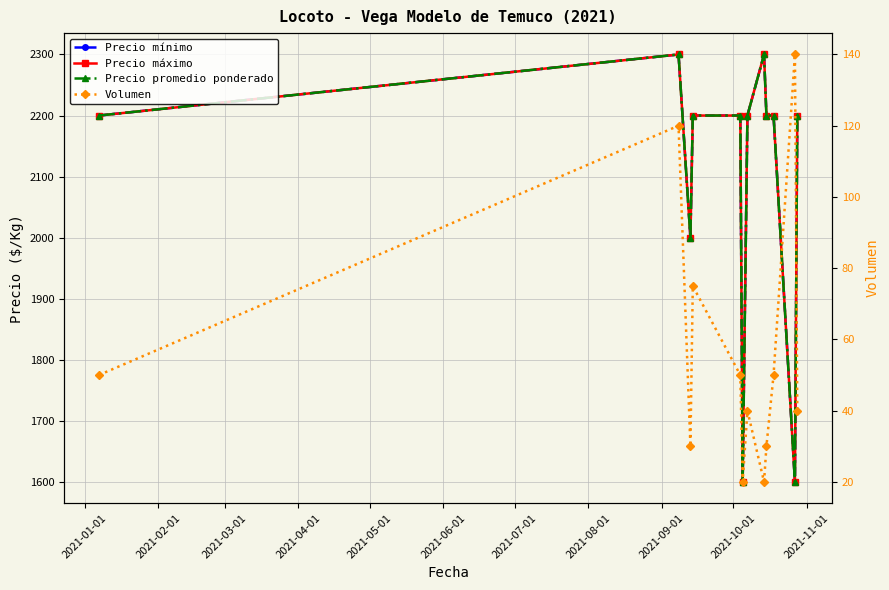

What is the value of the Precio promedio ponderado point at the 11th from the left?

1600